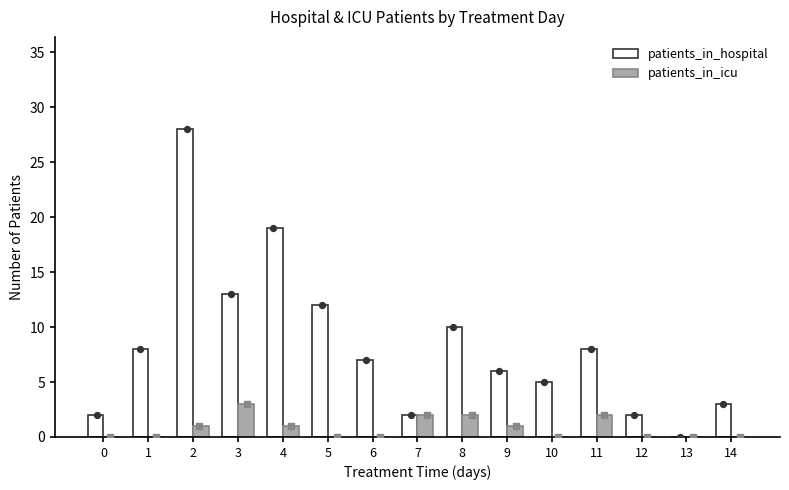

Which series reaches the maximum Y coordinate?

patients_in_hospital